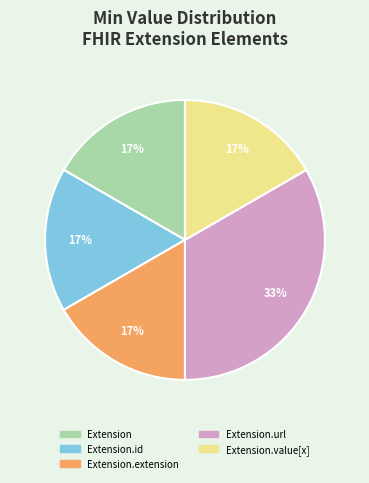

True or false: Extension.url accounts for 91% of the total.

False